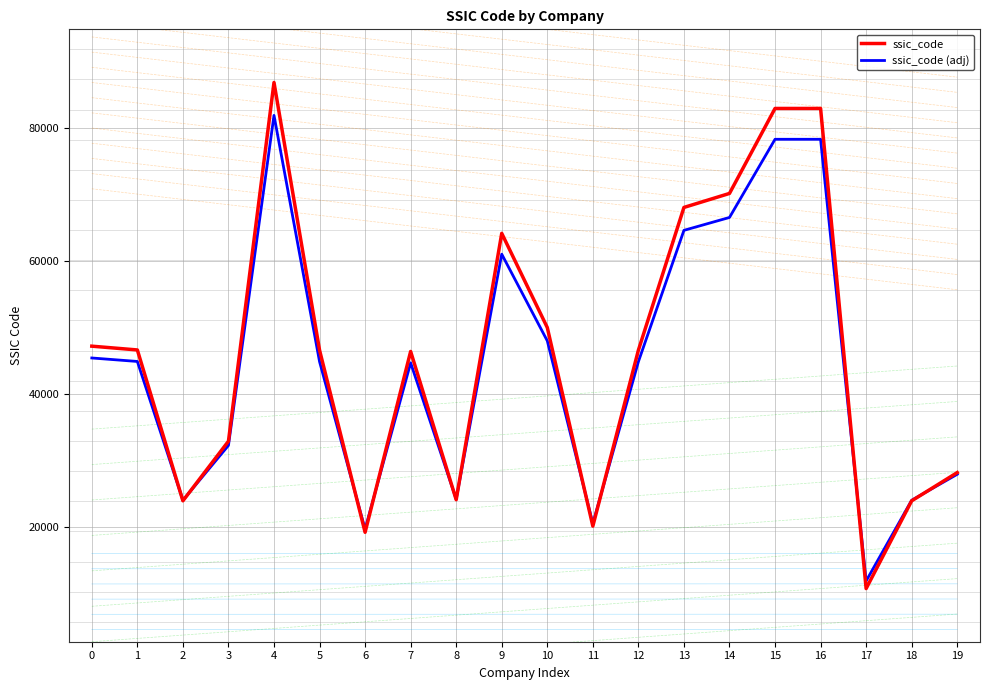

True or false: ssic_code (adj) has more than 0 points higher than both neighbors.

True